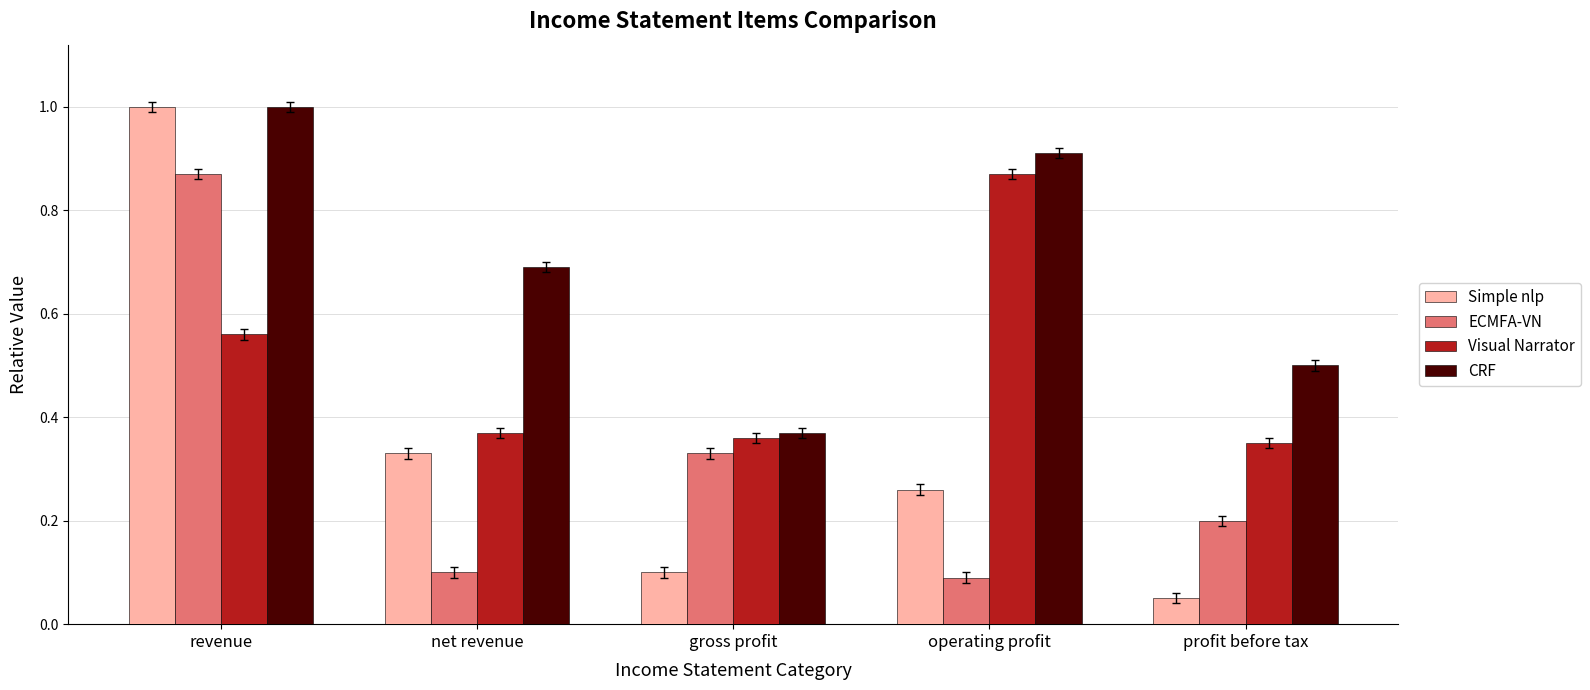

Count the Visual Narrator values in the range 0 to 1.

5